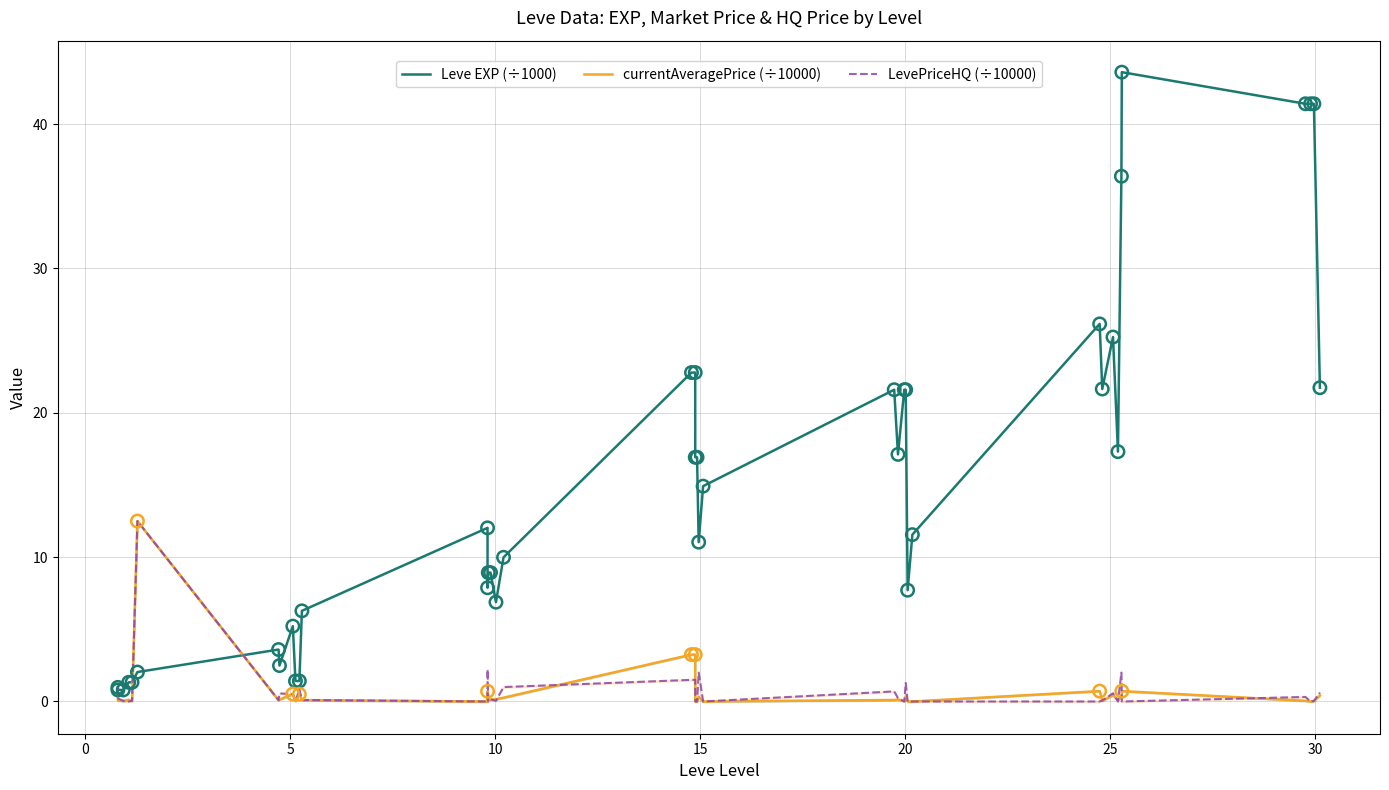

True or false: Leve EXP (÷1000) and currentAveragePrice (÷10000) cross at least once.

True